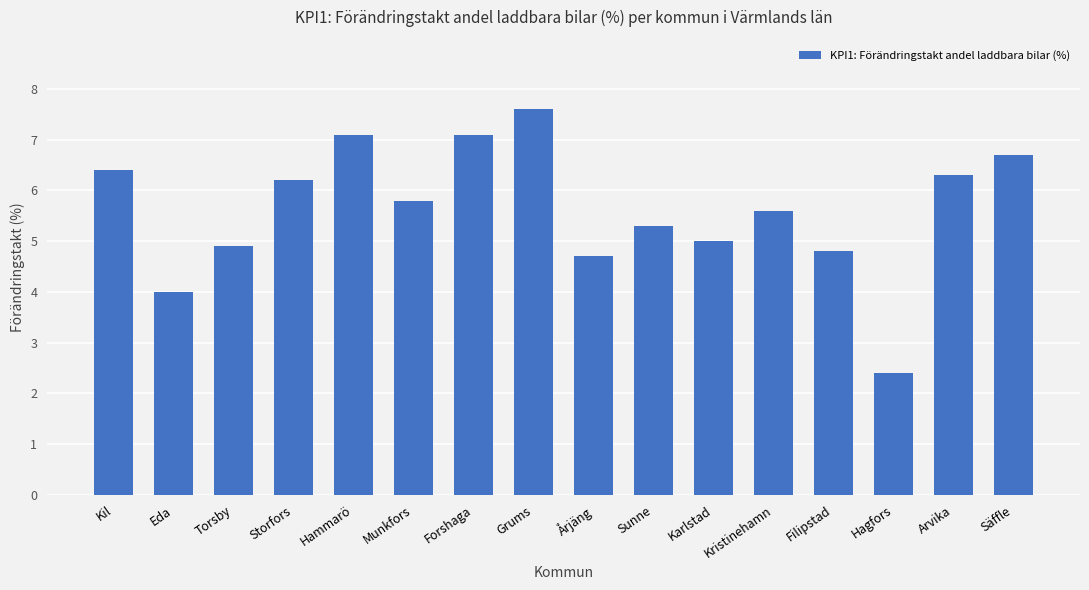

What is the greatest value displayed?

7.6